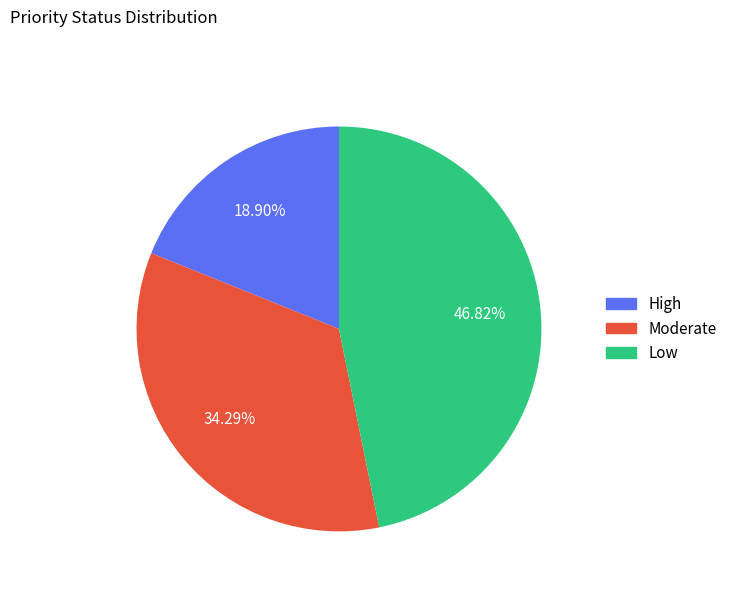

Between Moderate and Low, which is larger?

Low